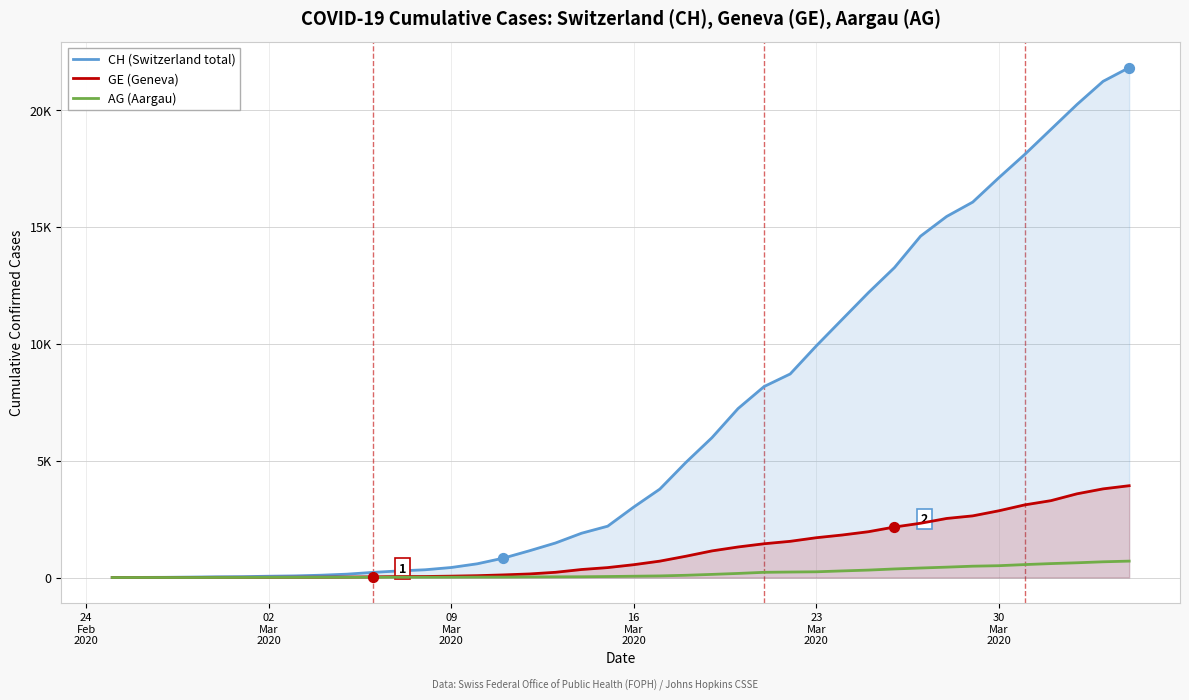

What are all the series names shown in the legend?

CH (Switzerland total), GE (Geneva), AG (Aargau)